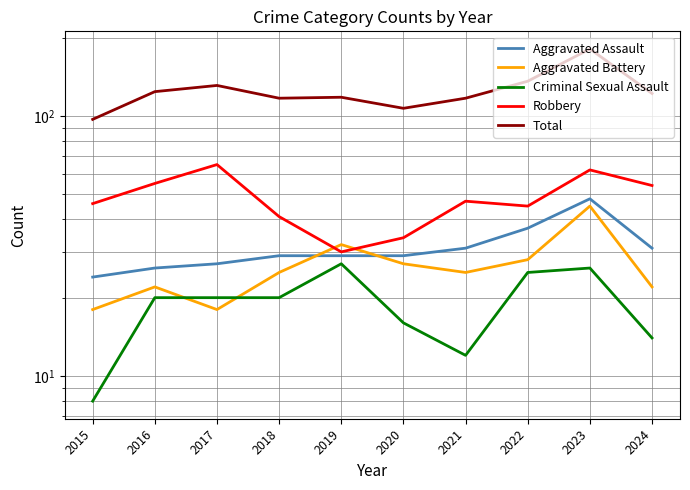

List the series in order of their peak value, highest first.

Total, Robbery, Aggravated Assault, Aggravated Battery, Criminal Sexual Assault